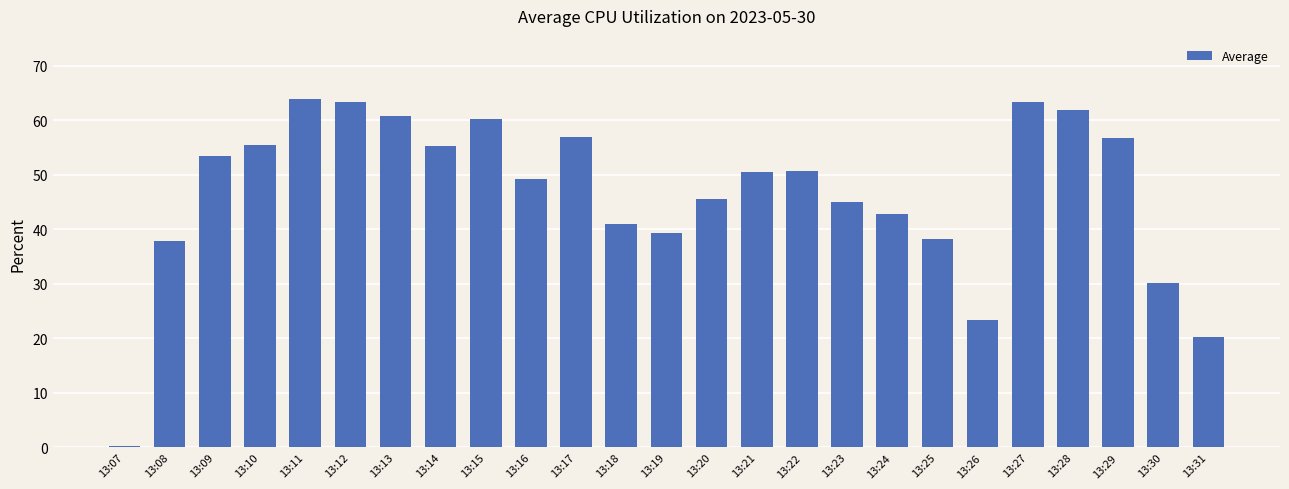

The value at 13:30 is 16.3. True or false?

False